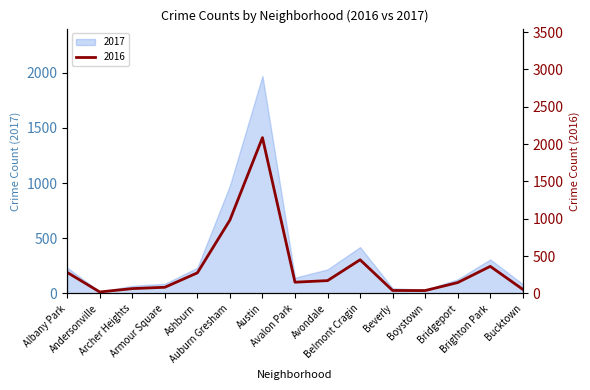

What is the highest value of the 2017 series?

1971